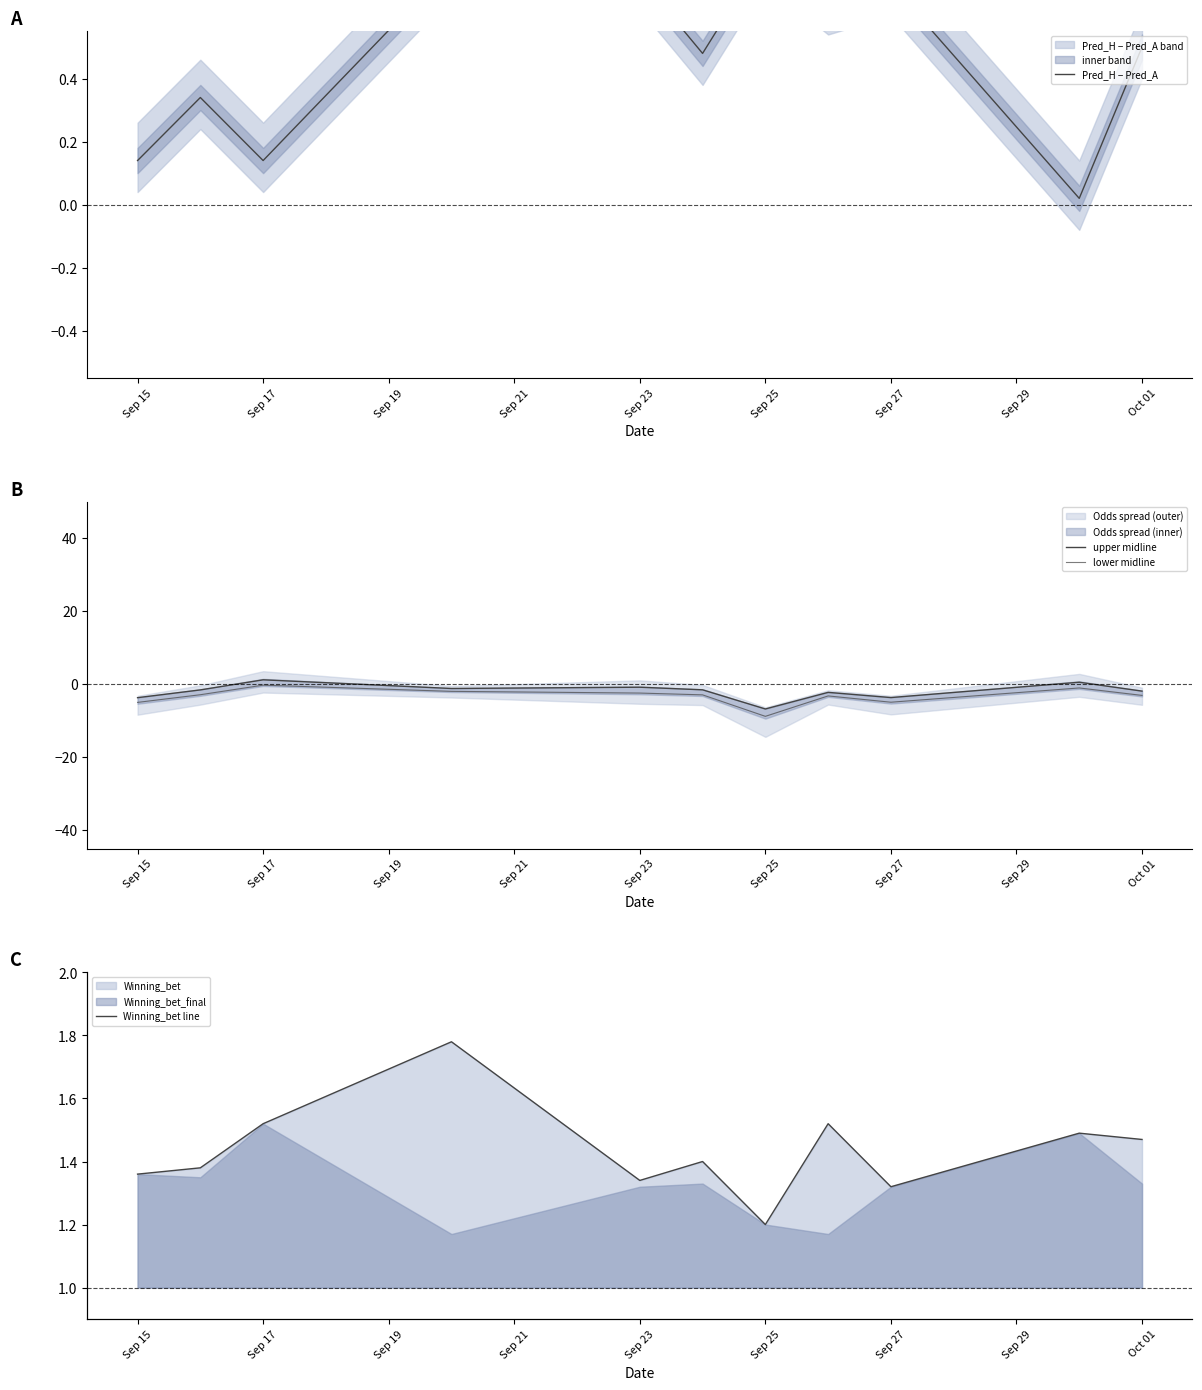

True or false: Pred_H − Pred_A and Winning_bet line intersect in this chart.

False